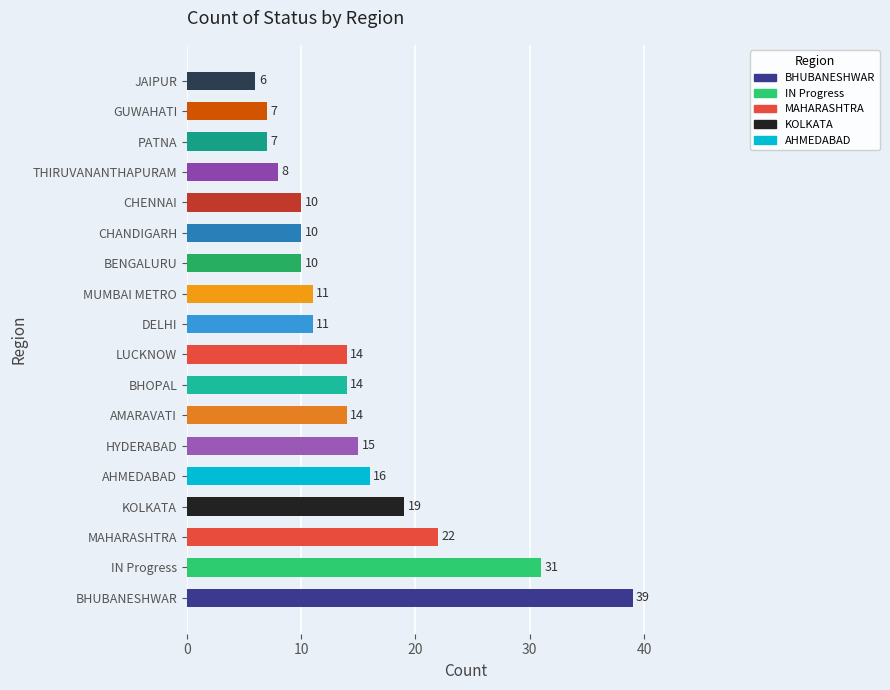

Reading bottom to top, transcribe all the data shown in this chart.

39	31	22	19	16	15	14	14	14	11	11	10	10	10	8	7	7	6